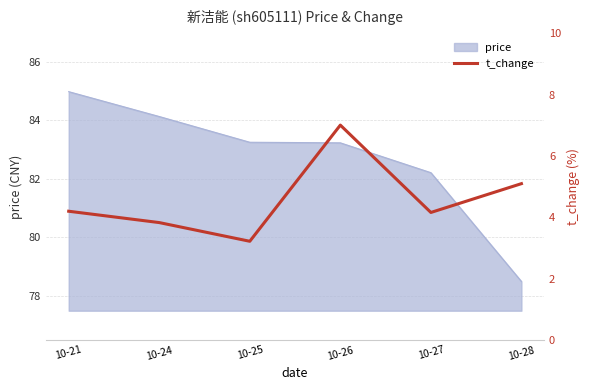

List the labels in order of value, smallest first.

10-25, 10-24, 10-27, 10-21, 10-28, 10-26